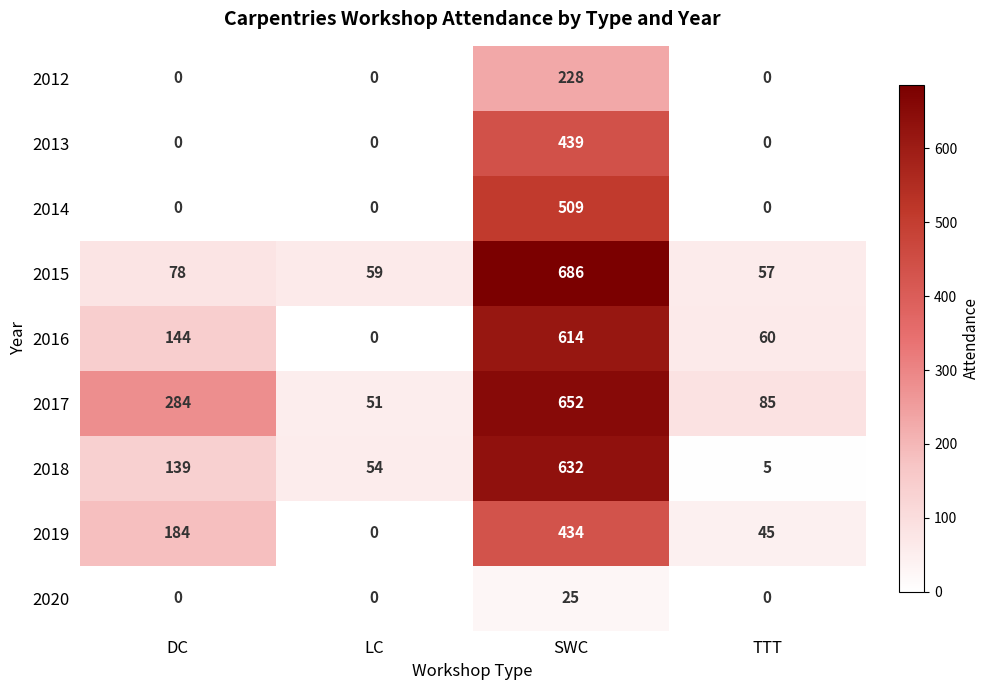

What is the difference between the maximum and minimum values in the 2017 series?

601